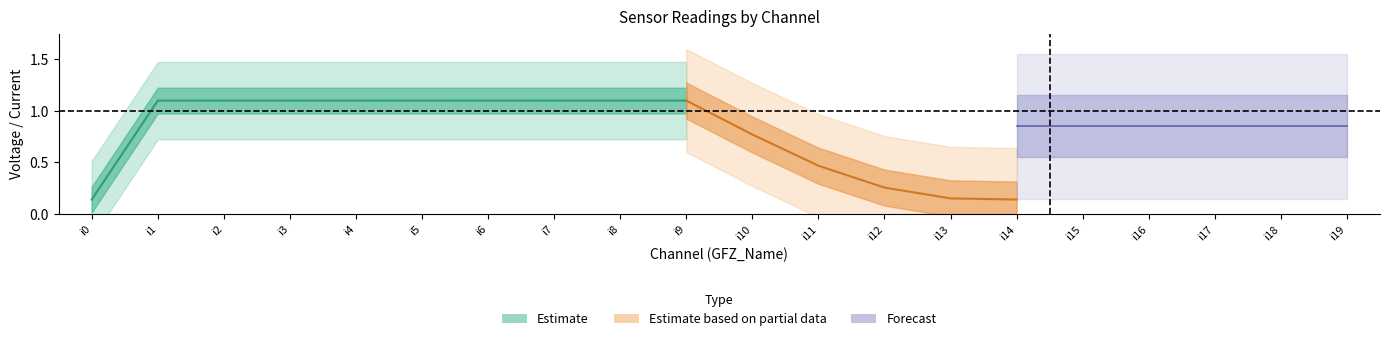

At which category does the chart reach its peak across all series?

i1